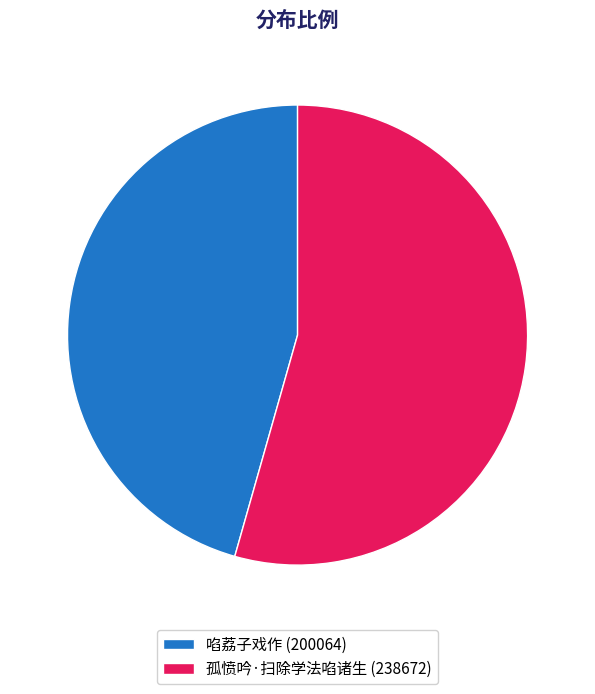

The 啗荔子戏作 slice represents 55% of the pie. True or false?

False